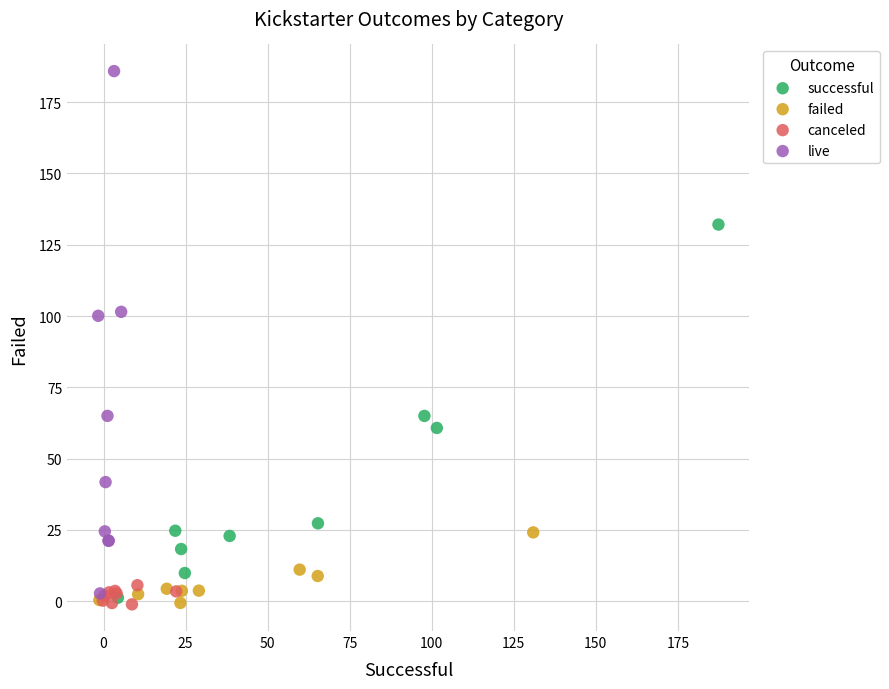

Which series has the widest spread of Y values?

live